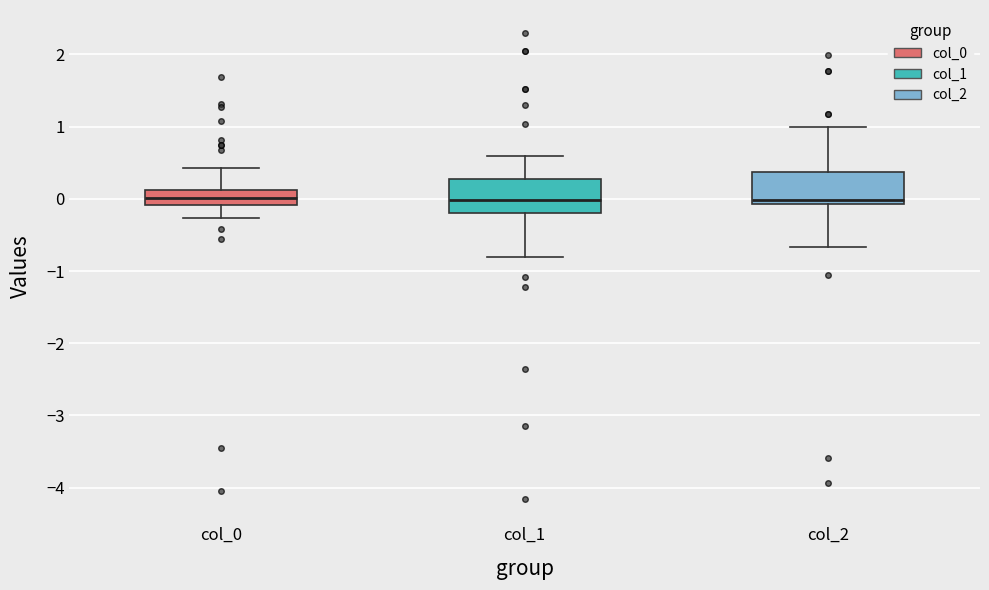

Reading left to right, read every box against the y-axis: the position of its median line, the range the box covers, and the ends of its whiskers. The values are not printed on the chart, so give them approximately, as read against the axis.

col_0: median 0.0, box -0.1 to 0.1, whiskers -0.3 to 0.4
col_1: median 0.0, box -0.2 to 0.3, whiskers -0.8 to 0.6
col_2: median 0.0, box -0.1 to 0.4, whiskers -0.7 to 1.0